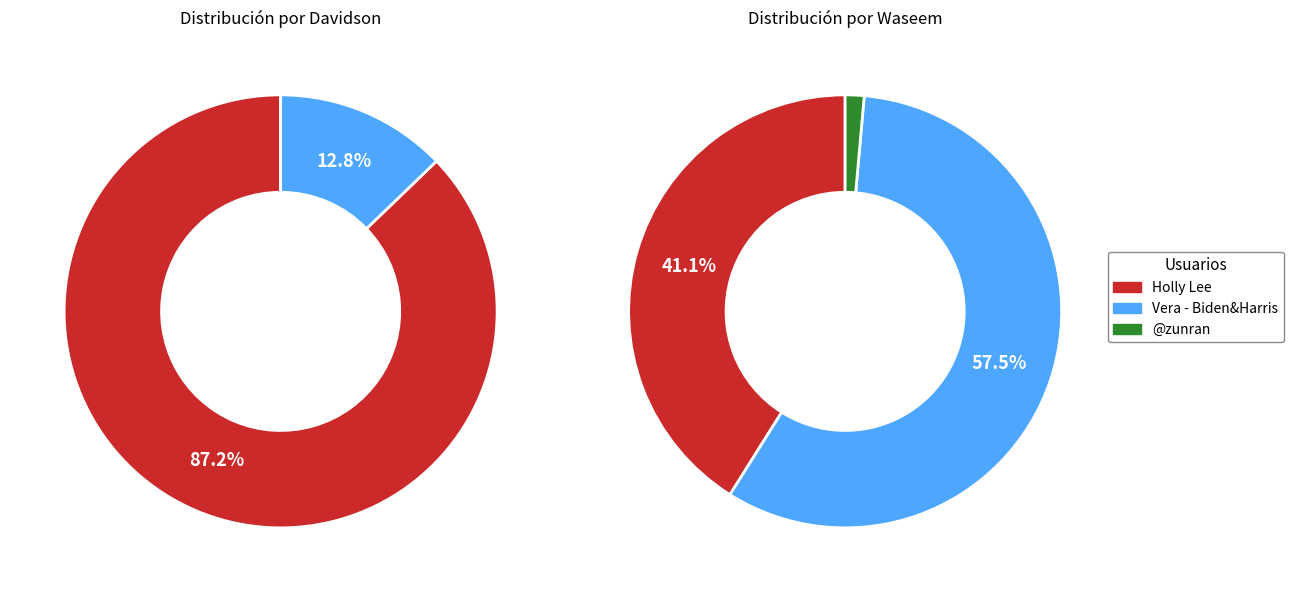

True or false: @zunran accounts for 0% of the total.

True